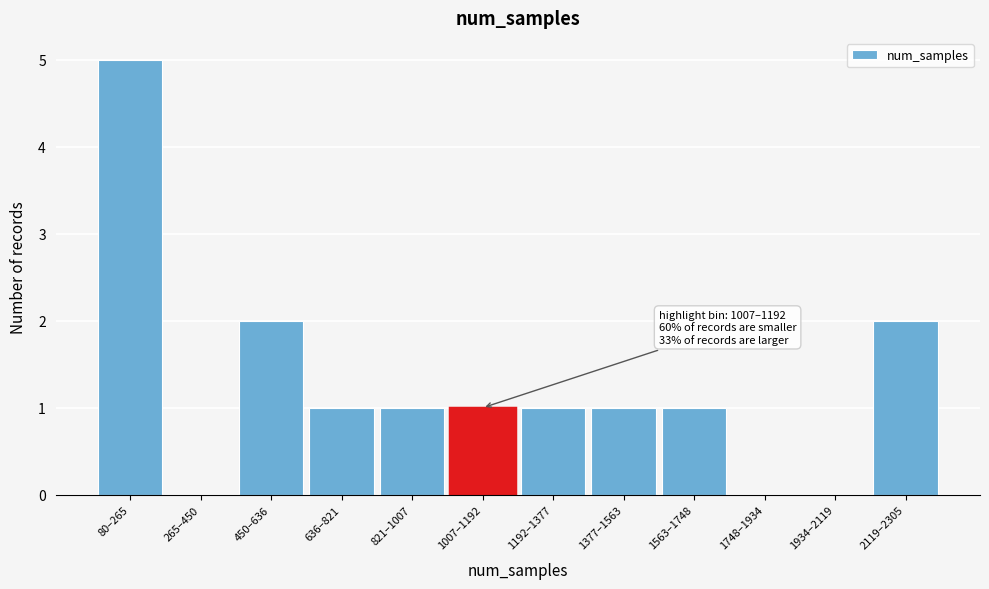

Reading left to right, extract all data points from this chart.

80–265=5	265–450=0	450–636=2	636–821=1	821–1007=1	1007–1192=1	1192–1377=1	1377–1563=1	1563–1748=1	1748–1934=0	1934–2119=0	2119–2305=2